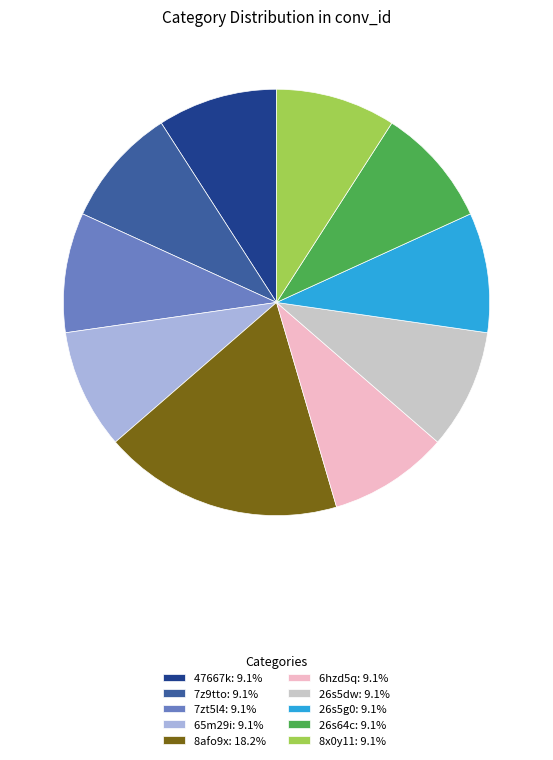

Is there any slice that represents more than half of the pie?

No